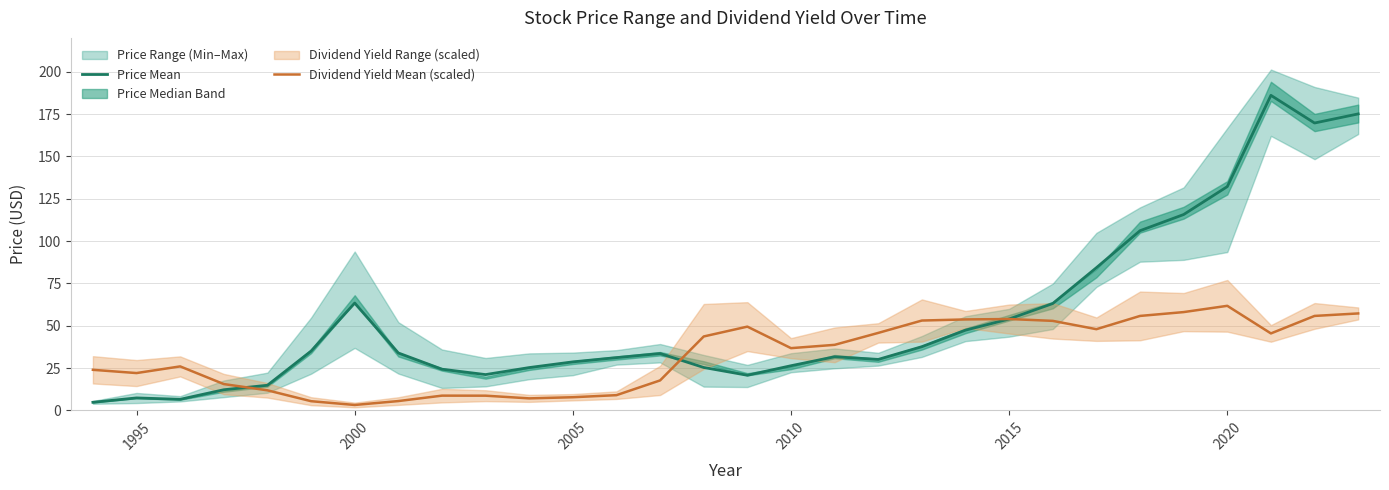

How many data points in Dividend Yield Mean (scaled) are above 38?

15